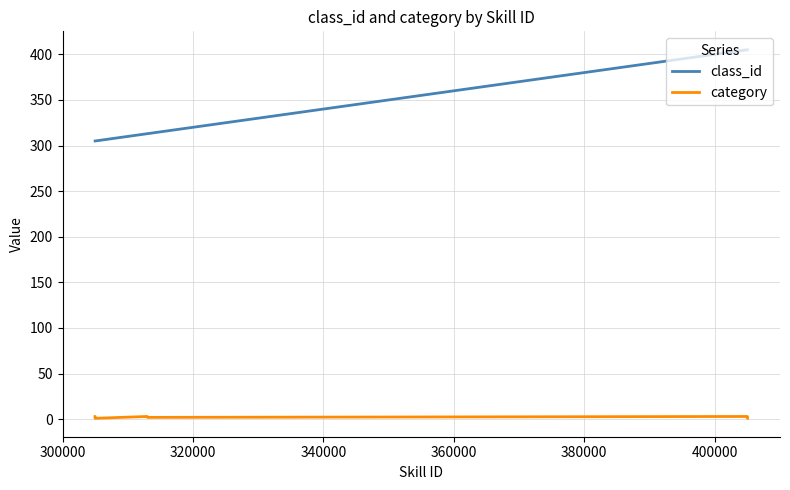

List the series in order of their overall mean, highest first.

class_id, category